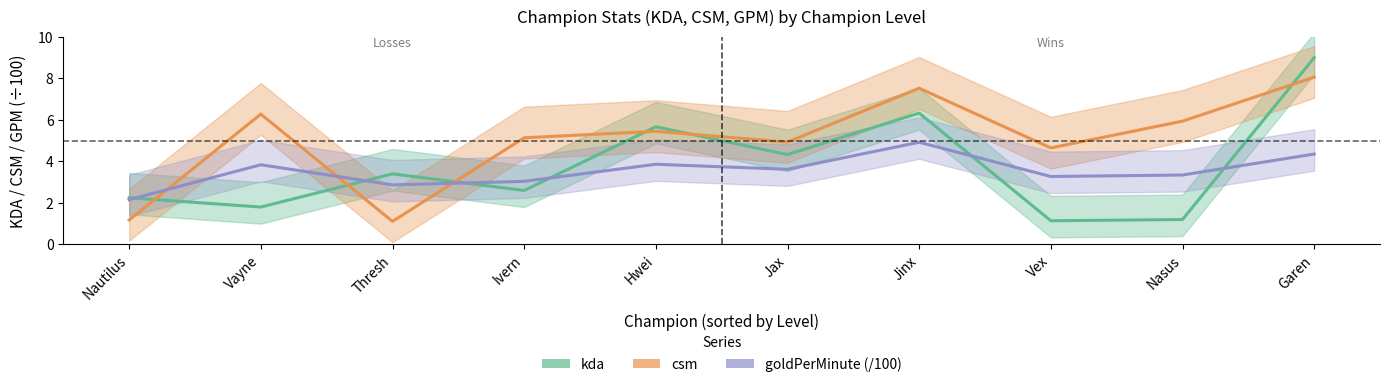

What is the spread (max minus min) of values at Vayne?

4.5